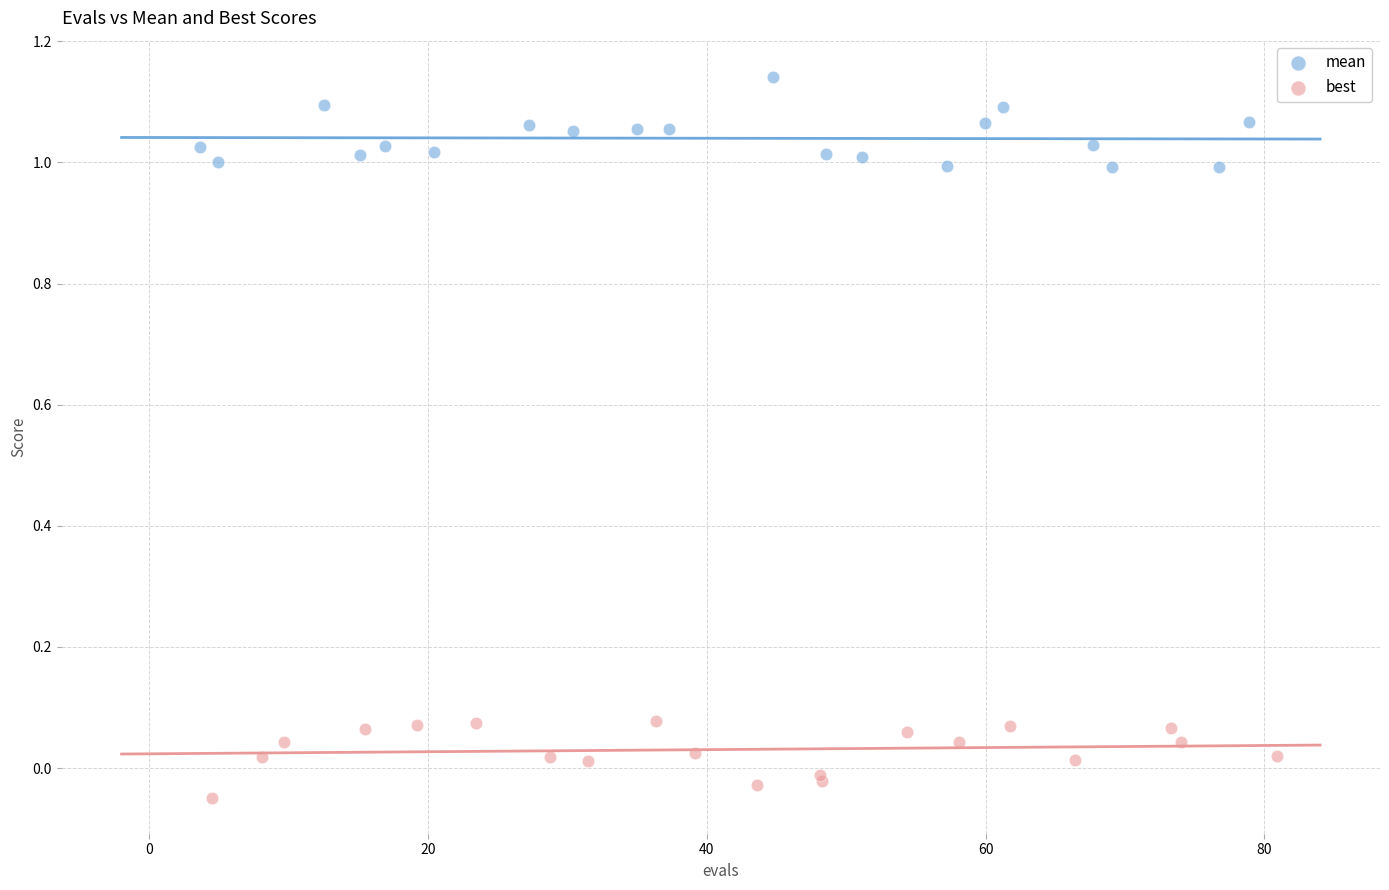

Which series contains the lowest Y value?

best